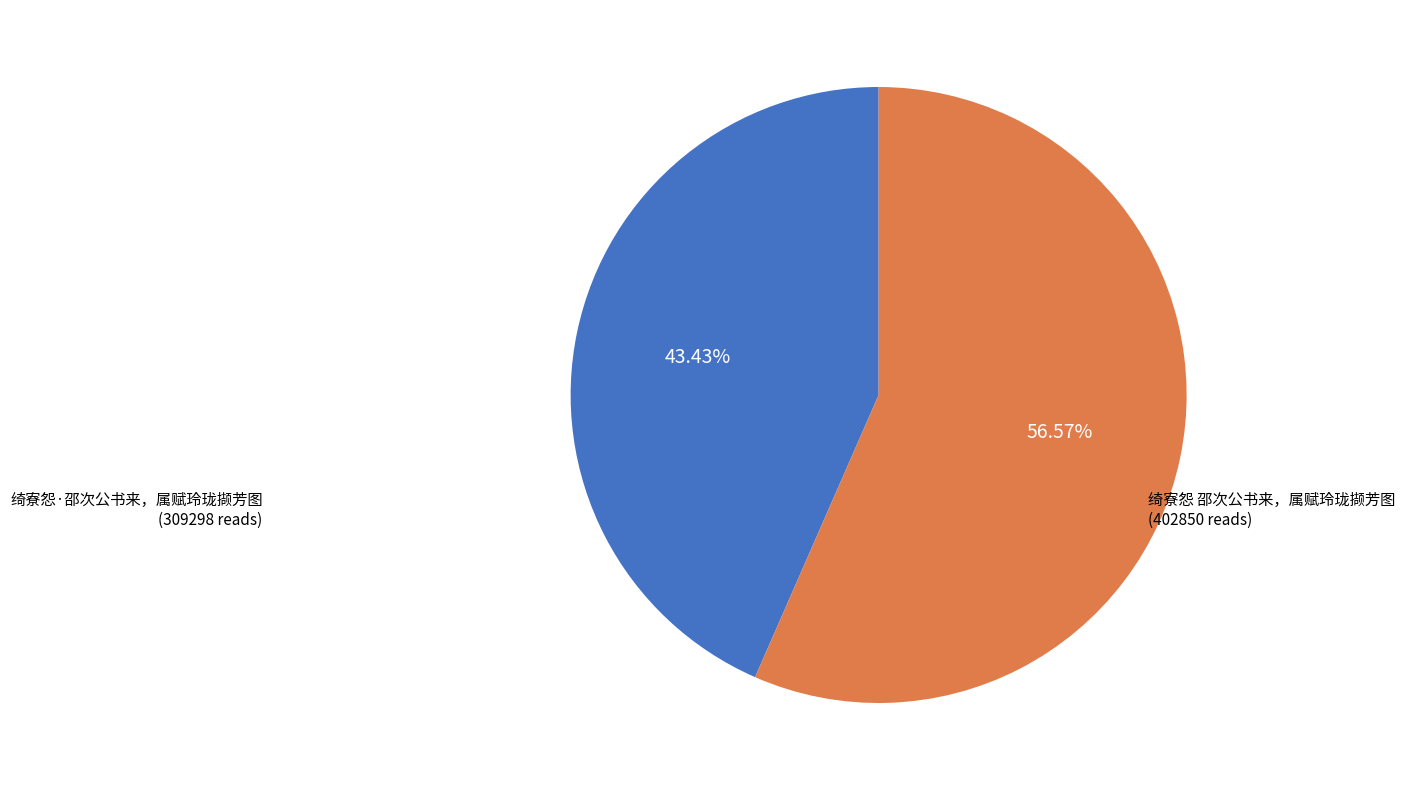

Is there any slice that represents more than half of the pie?

Yes